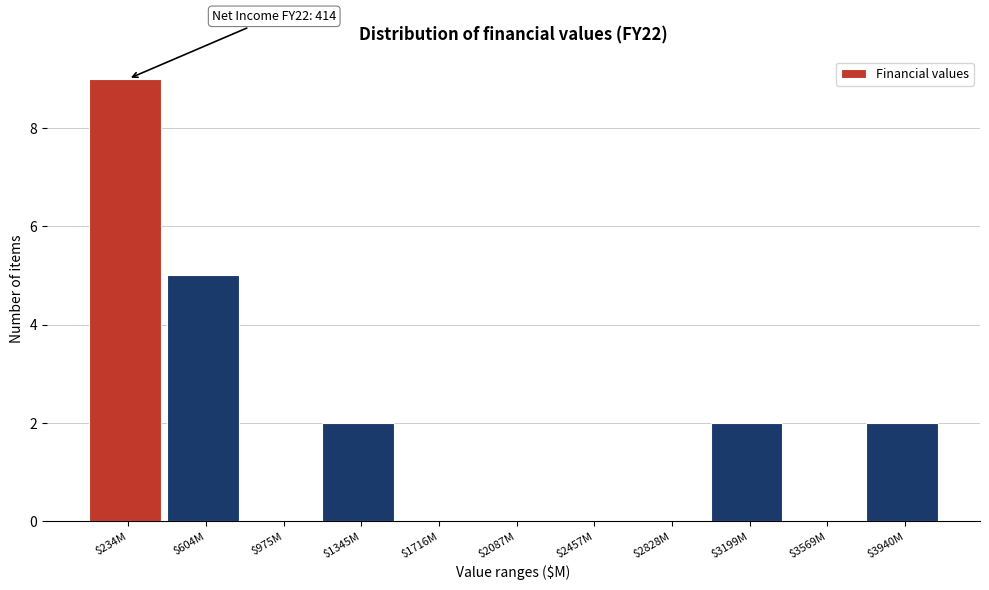

What is the sum of all values?

20